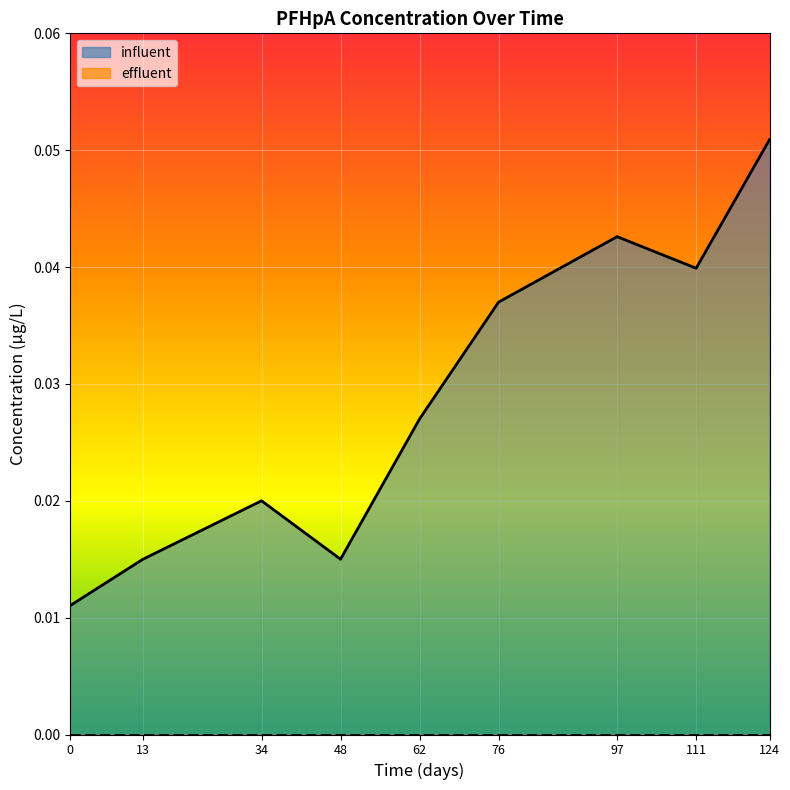

How many points are lower than both their immediate neighbors (excluding endpoints)?

2